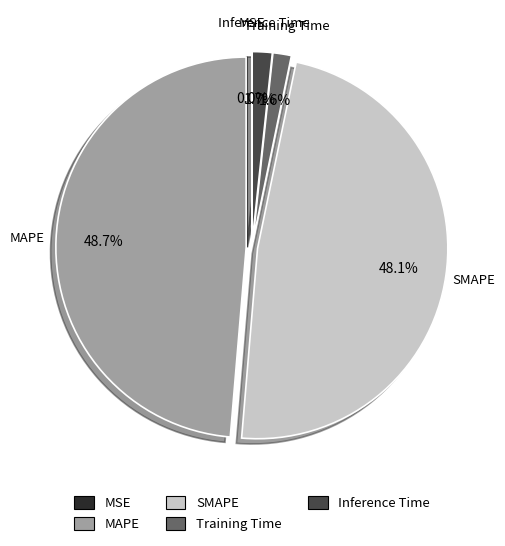

What percentage is the Inference Time slice, to the nearest percent?

2%